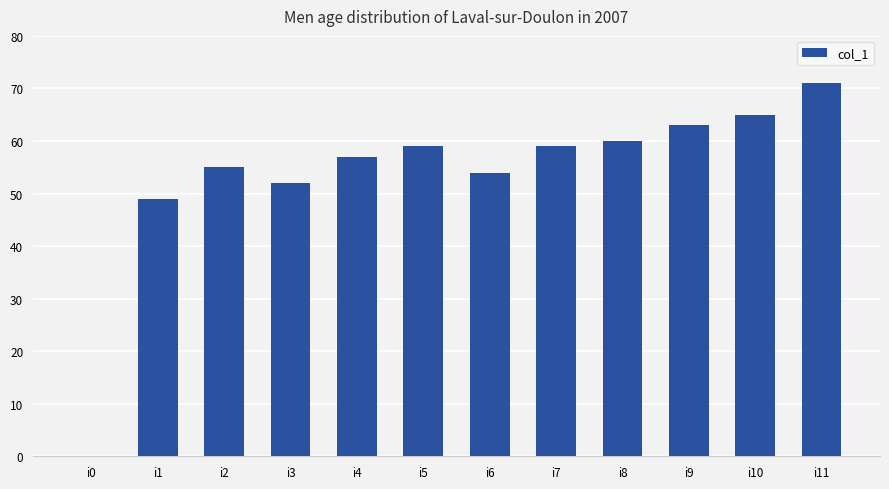

Approximately how many times larger is the value at i9 compared to i10?

1.0